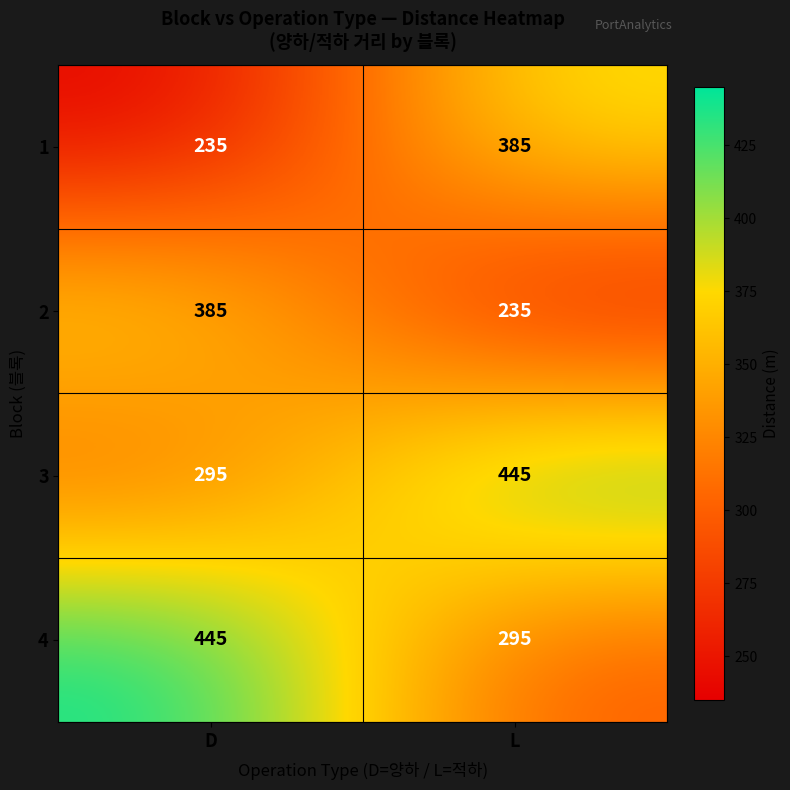

At how many categories does at least one series exceed 276?

2